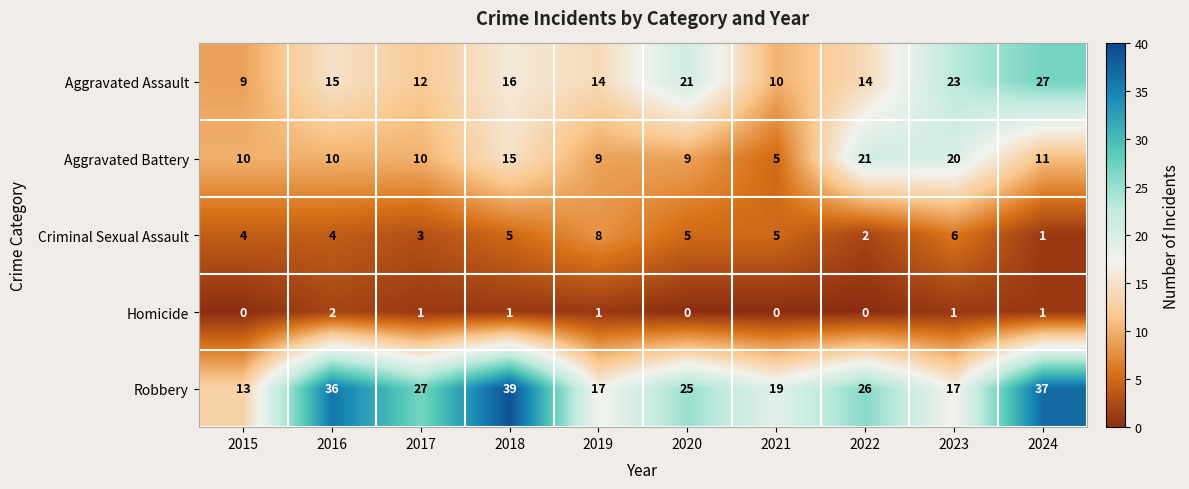

What is the sum of the Aggravated Assault values at 2024 and 2019?

41